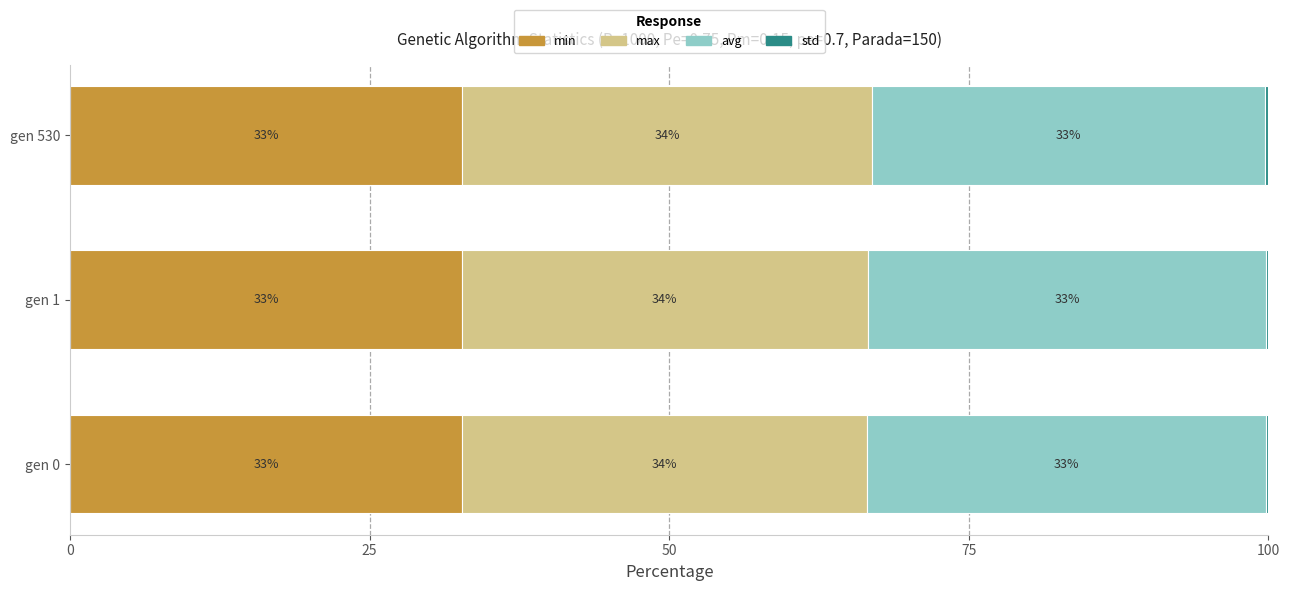

Is it true that min equals 32.7 at gen 1?

True